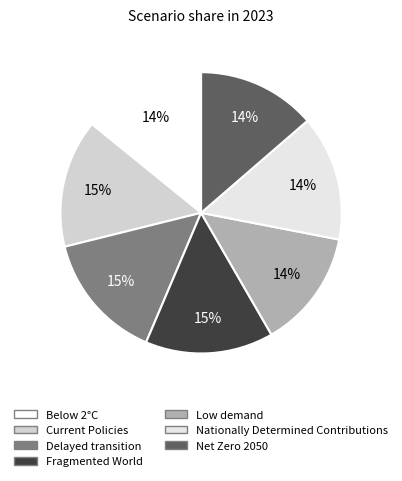

The Below 2°C slice represents 2% of the pie. True or false?

False